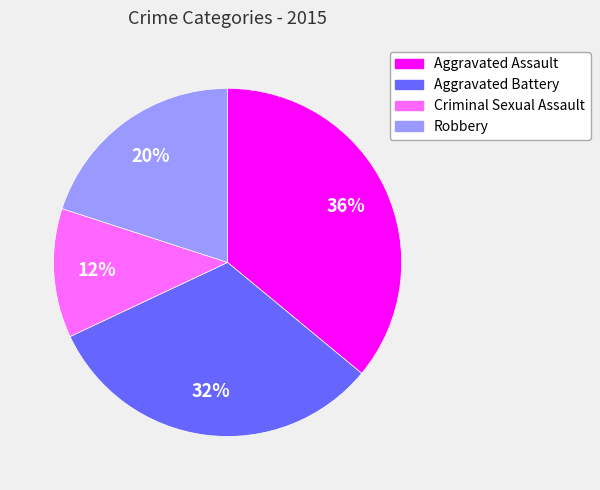

True or false: Aggravated Battery accounts for 41% of the total.

False